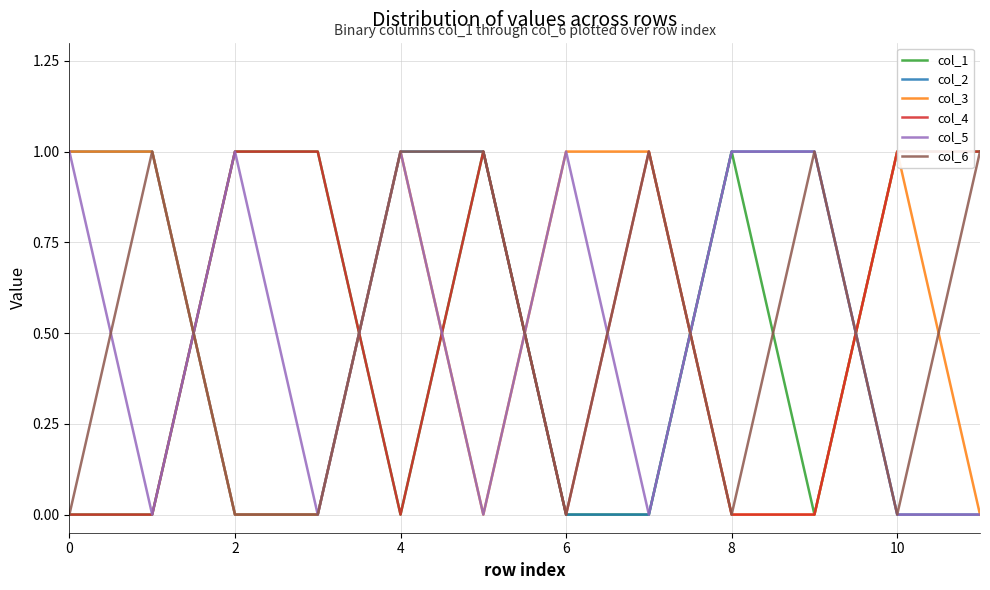

What is the total value across all series at 2?

3